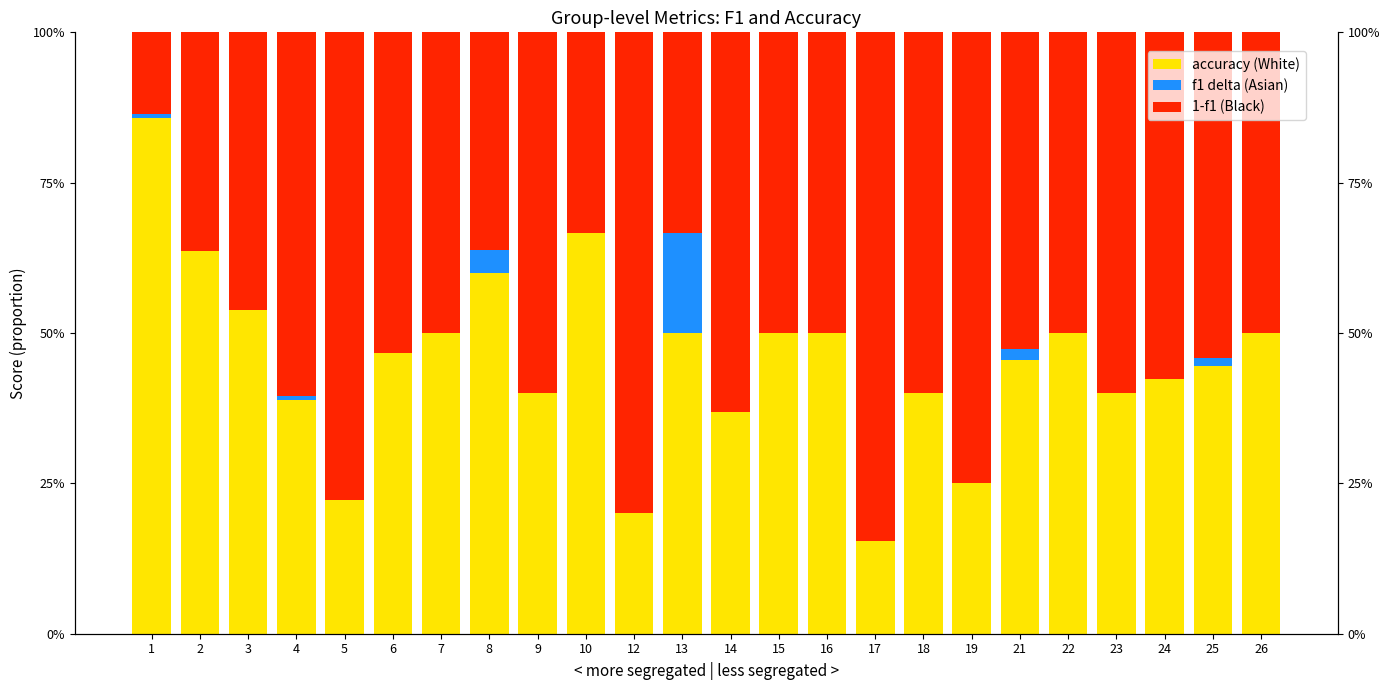

The value of 1 - f1 at 19 is 0.9. True or false?

True